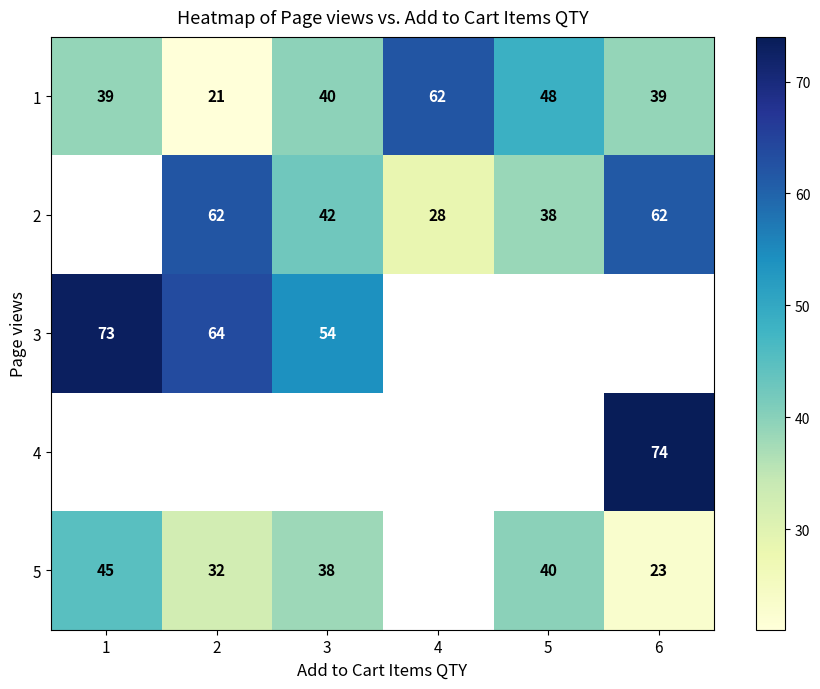

True or false: 1 has a value of 8 at 6.

False